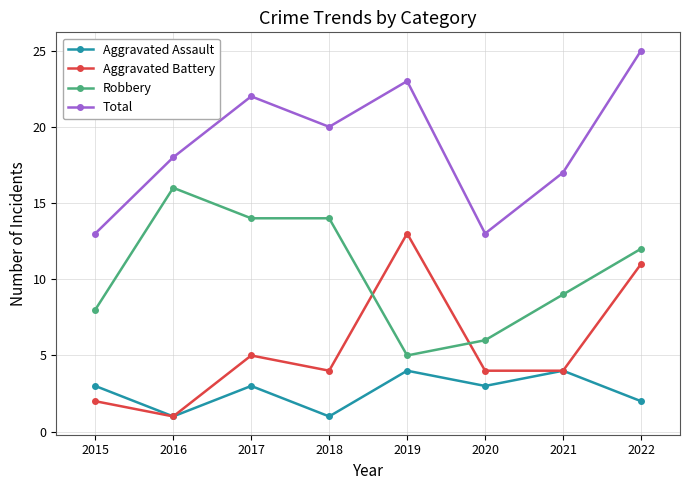

Count the Aggravated Assault values in the range 2 to 4.

6